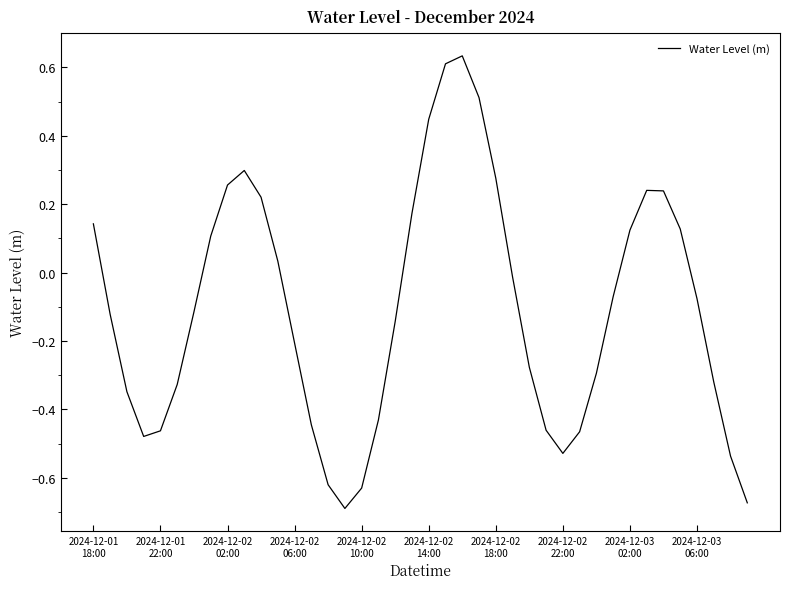

What is the difference between the maximum and minimum values?

1.3